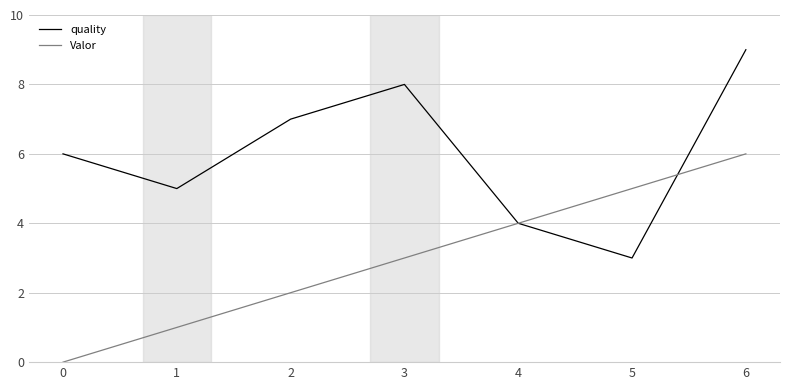

How many series are shown in this chart?

2